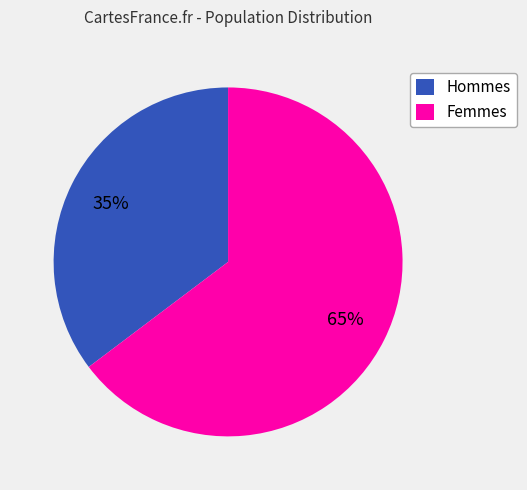

Which has a higher value, Hommes or Femmes?

Femmes